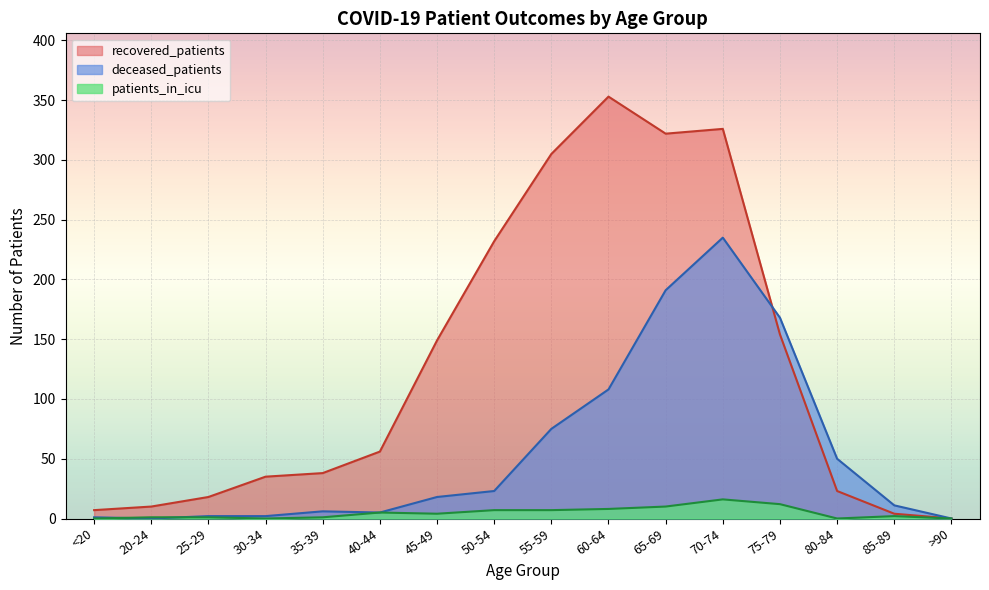

Reading right to left, transcribe all the data shown in this chart.

recovered_patients: 0	4	23	154	326	322	353	305	232	149	56	38	35	18	10	7
deceased_patients: 0	11	50	168	235	191	108	75	23	18	5	6	2	2	0	1
patients_in_icu: 0	2	0	12	16	10	8	7	7	4	5	1	0	1	1	0